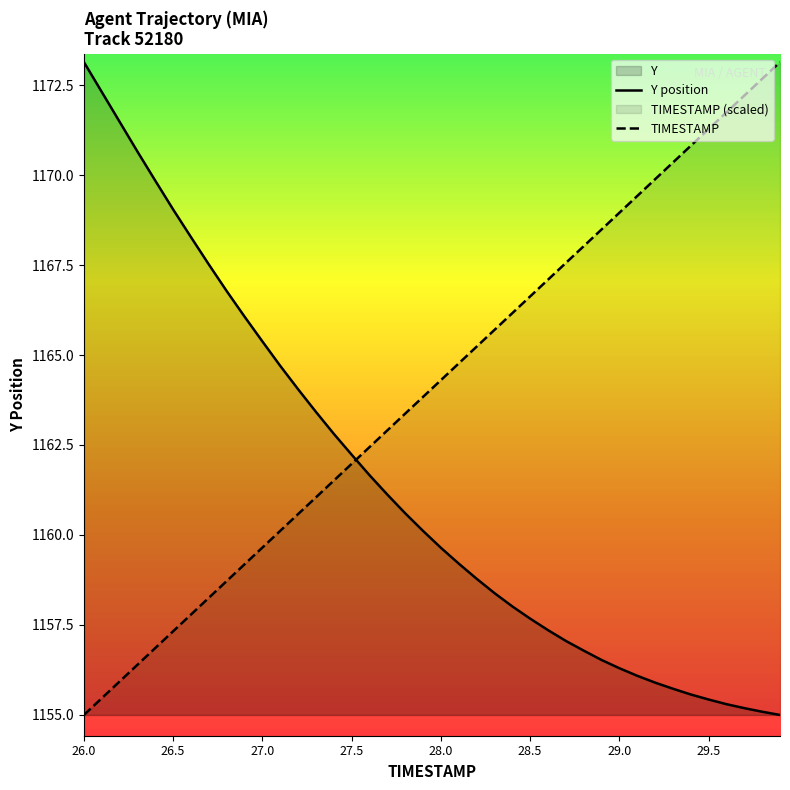

True or false: TIMESTAMP has a value of 1171.3 at 29.5.

True